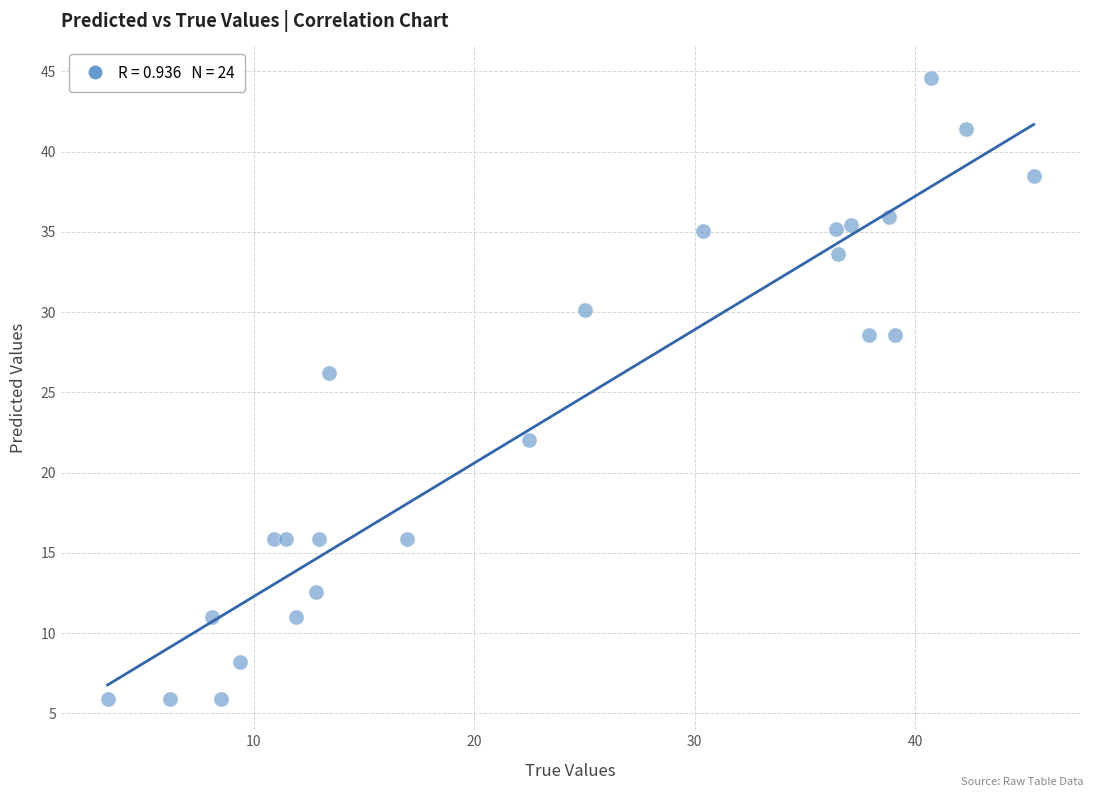

What is the range of Y values (max minus min)?

38.7